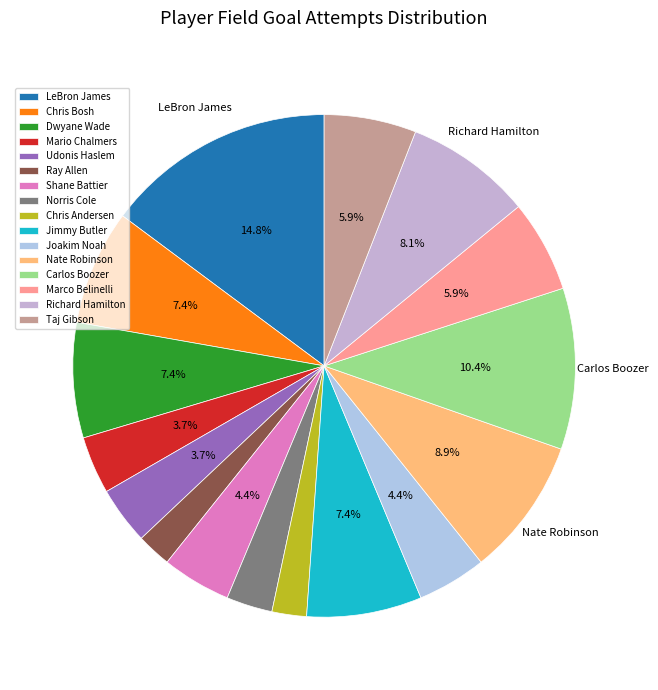

What is the ratio of the value at Richard Hamilton to the value at Chris Bosh?

1.1